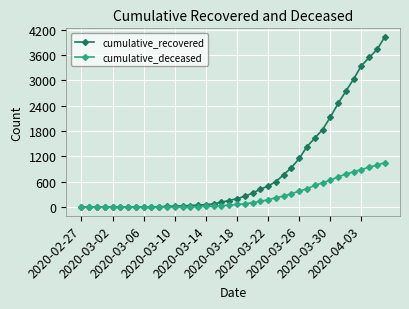

What is the average value of the cumulative_deceased series?

258